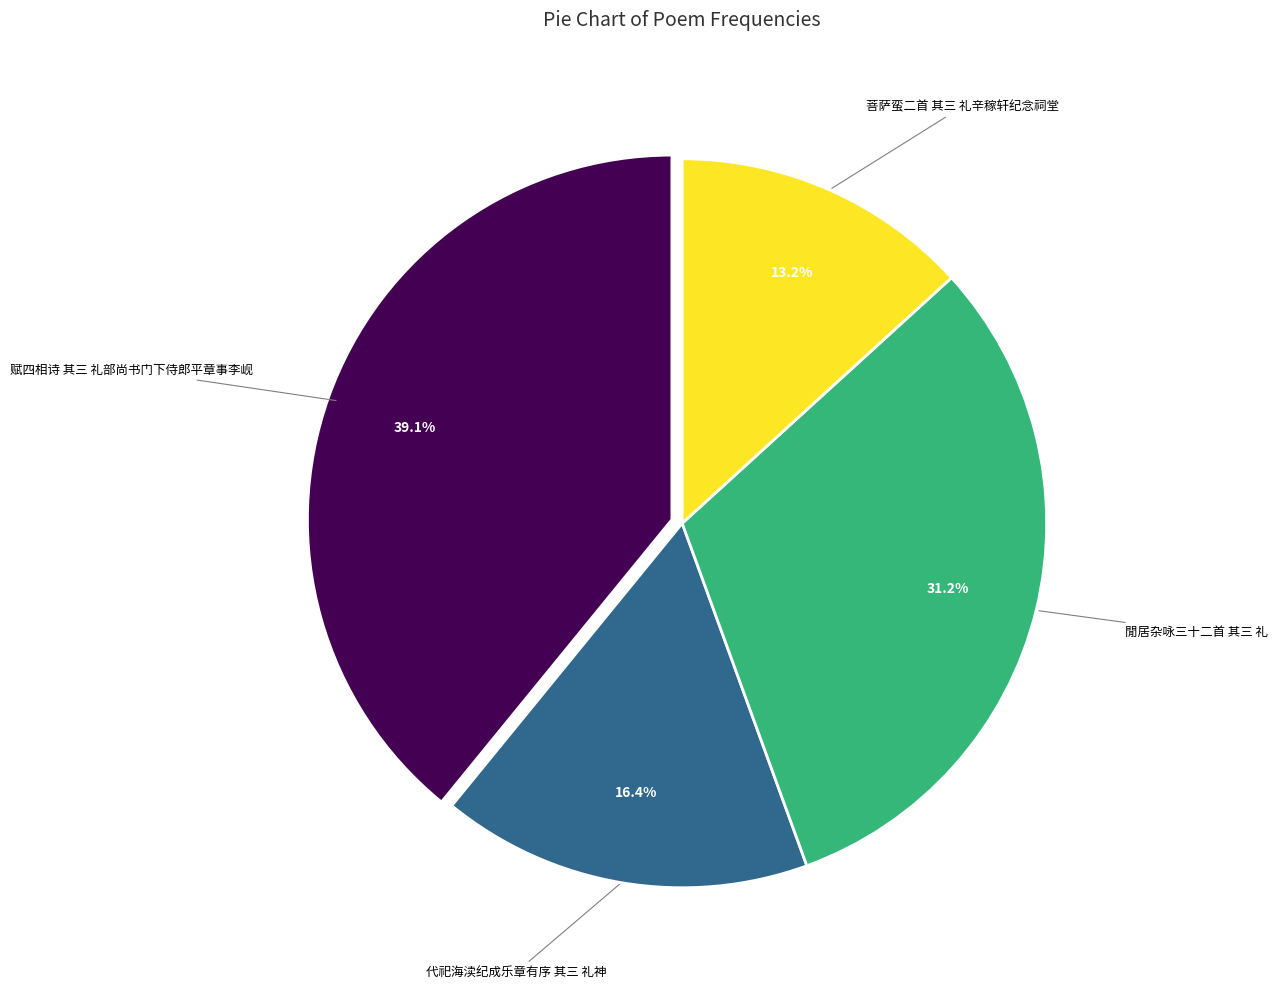

Is there a majority slice in this chart?

No